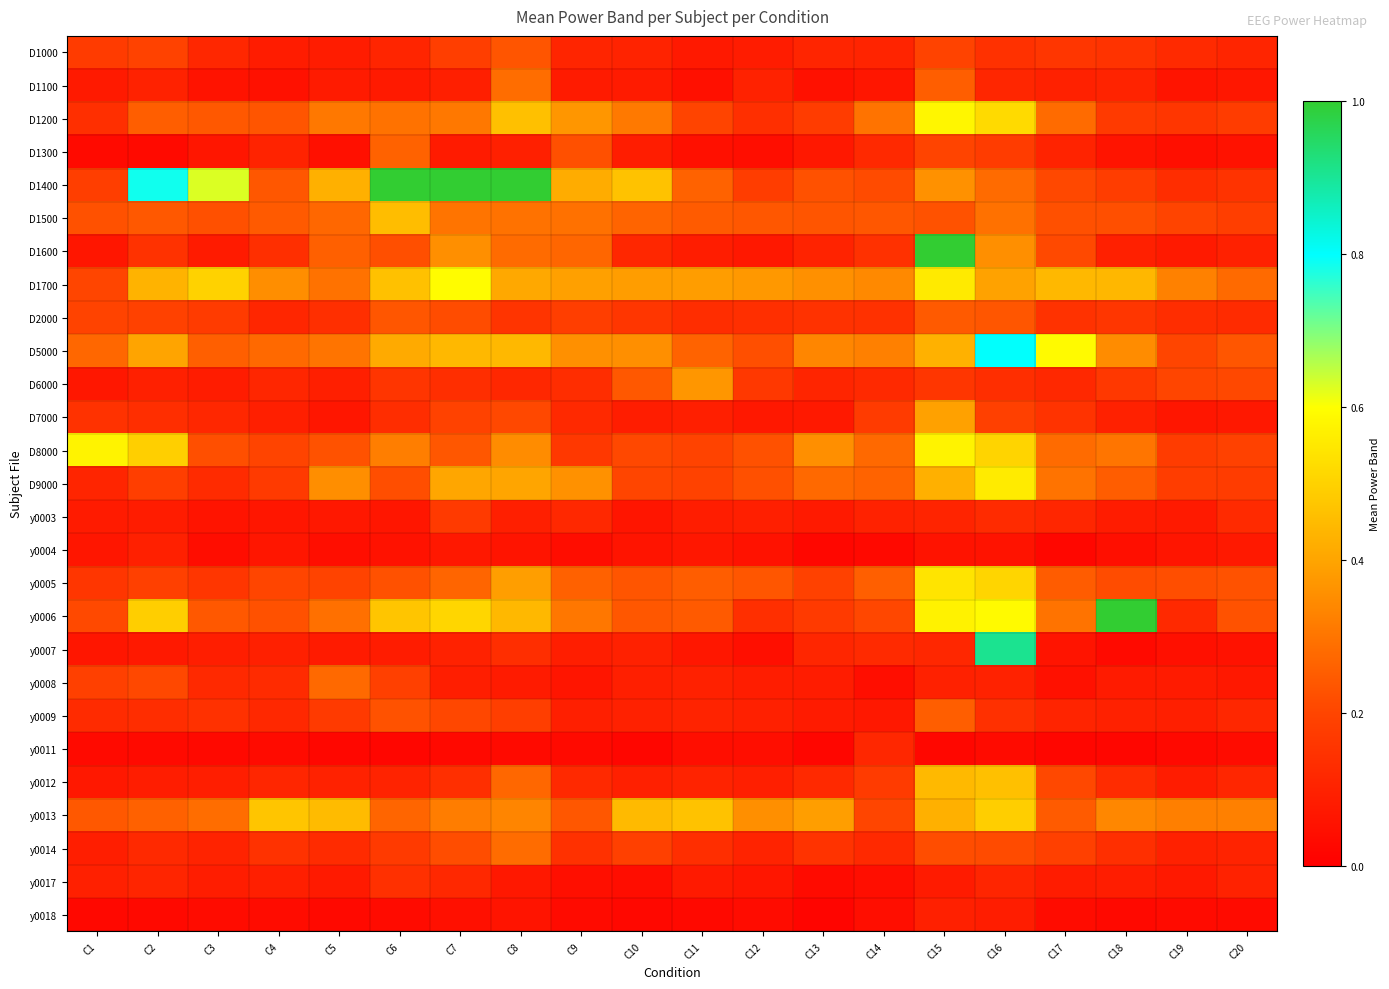

Which series has the widest spread of values?

D1400